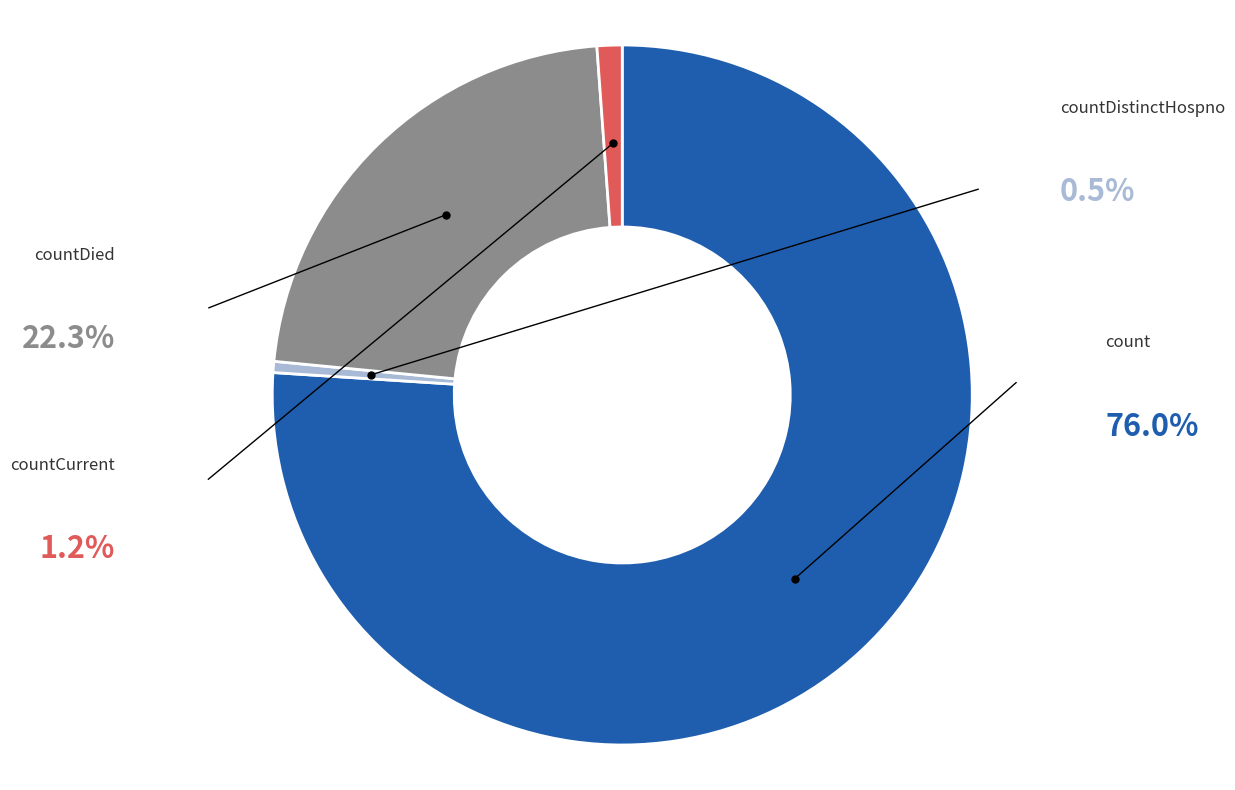

Does any single category account for the majority?

Yes